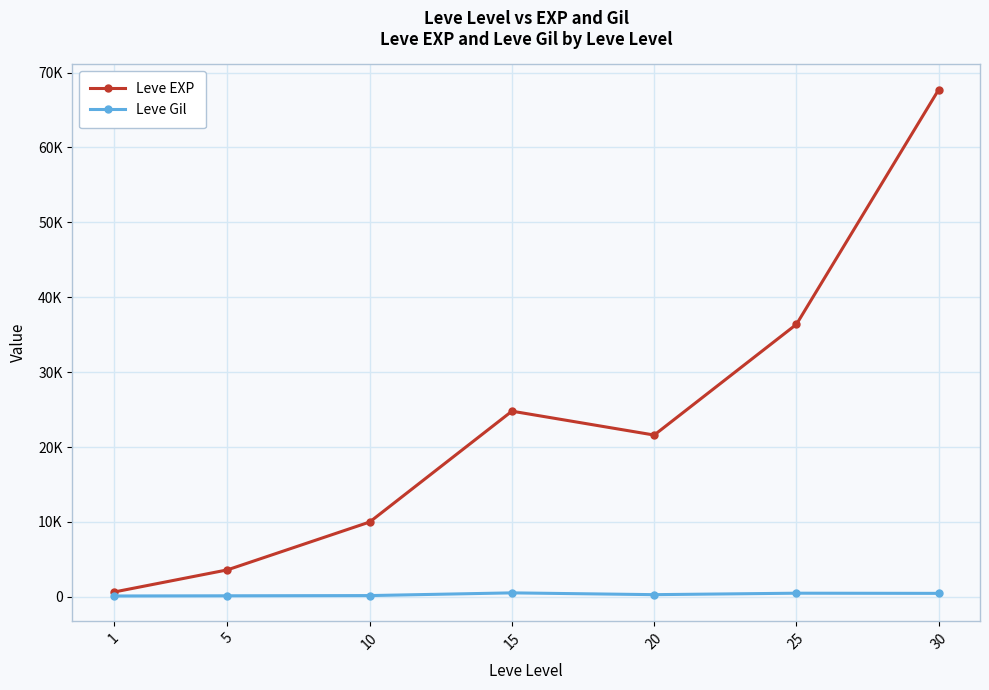

What is the average value of the Leve EXP series?

23533